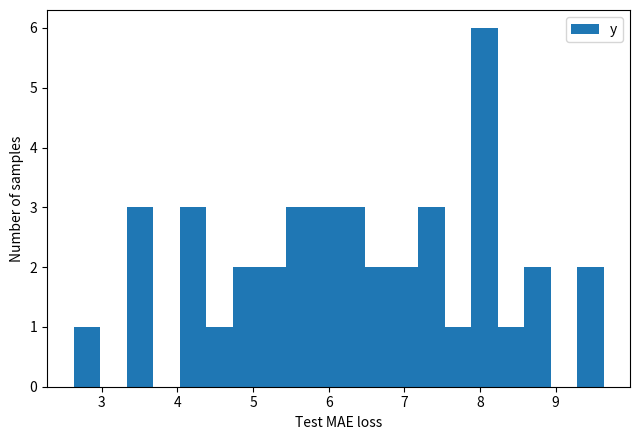

Around what value on the x-axis is the tallest bar? Give the approximate position of its centre, as read against the axis.

8.1